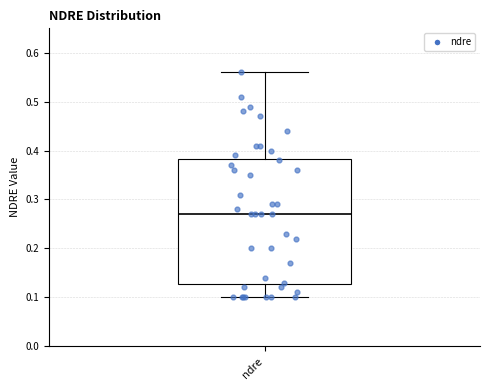

Where is the lower edge of the box for ndre on the y-axis? The values are not printed on the chart, so give them approximately, as read against the axis.

0.13